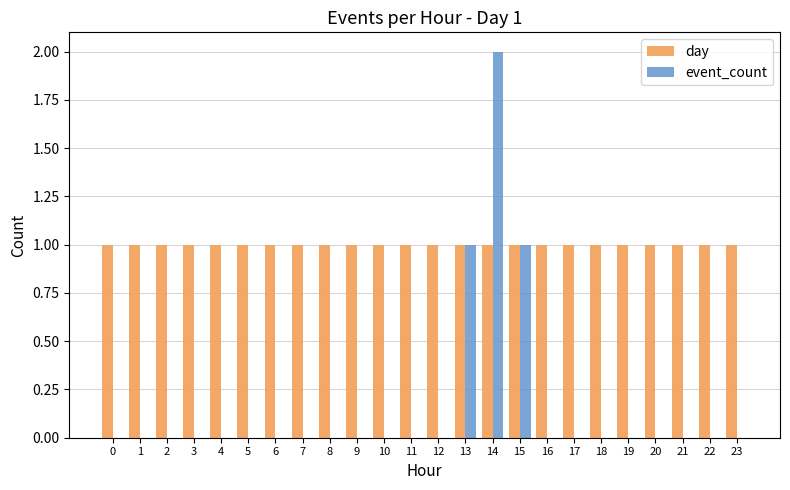

At which category is the sum across all series the highest?

14